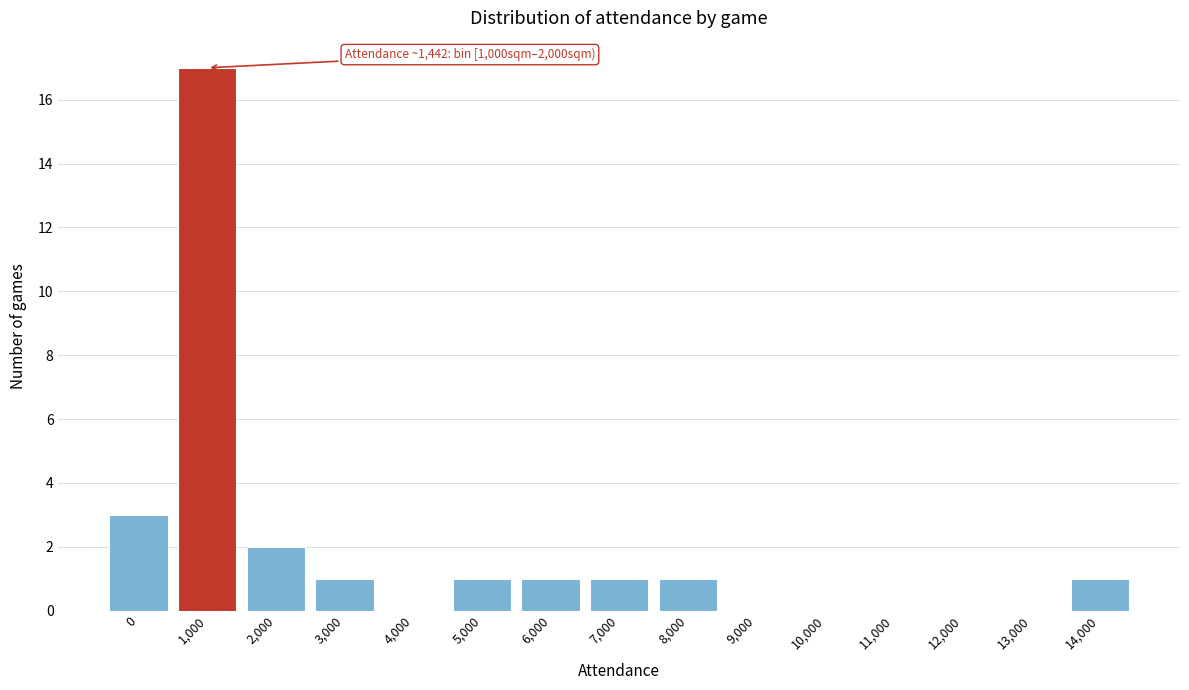

Reading right to left, transcribe all the data shown in this chart.

14,000=1	13,000=0	12,000=0	11,000=0	10,000=0	9,000=0	8,000=1	7,000=1	6,000=1	5,000=1	4,000=0	3,000=1	2,000=2	1,000=17	0=3